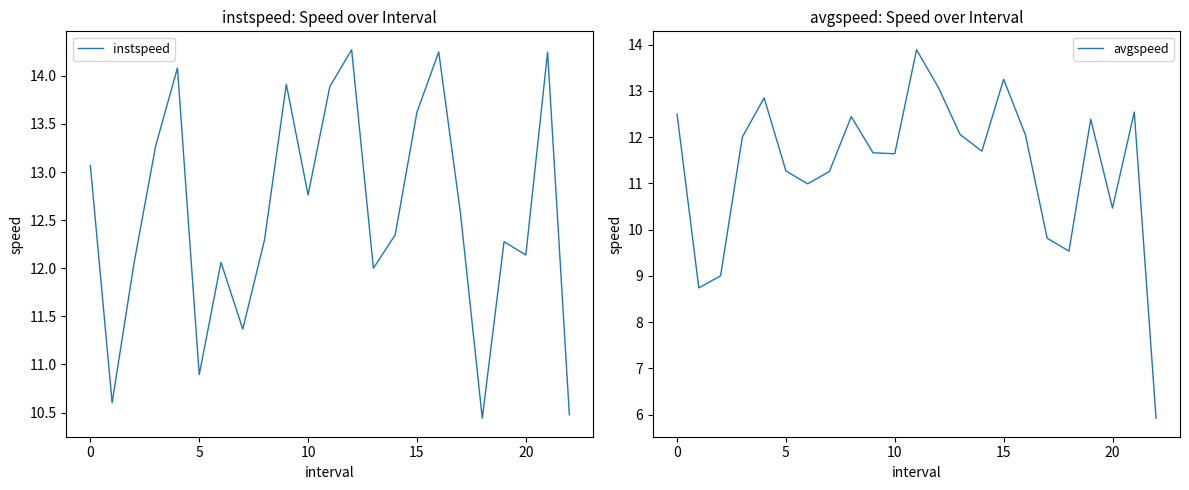

What is the sum of the avgspeed values at 11 and 7?

25.1